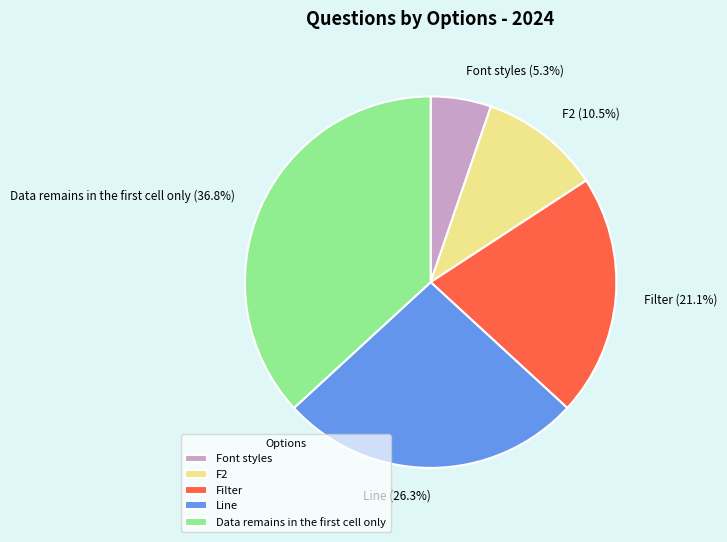

How many slices are in this pie chart?

5